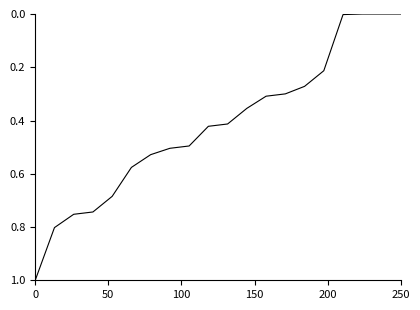

What is the maximum value shown in the chart?

1.0